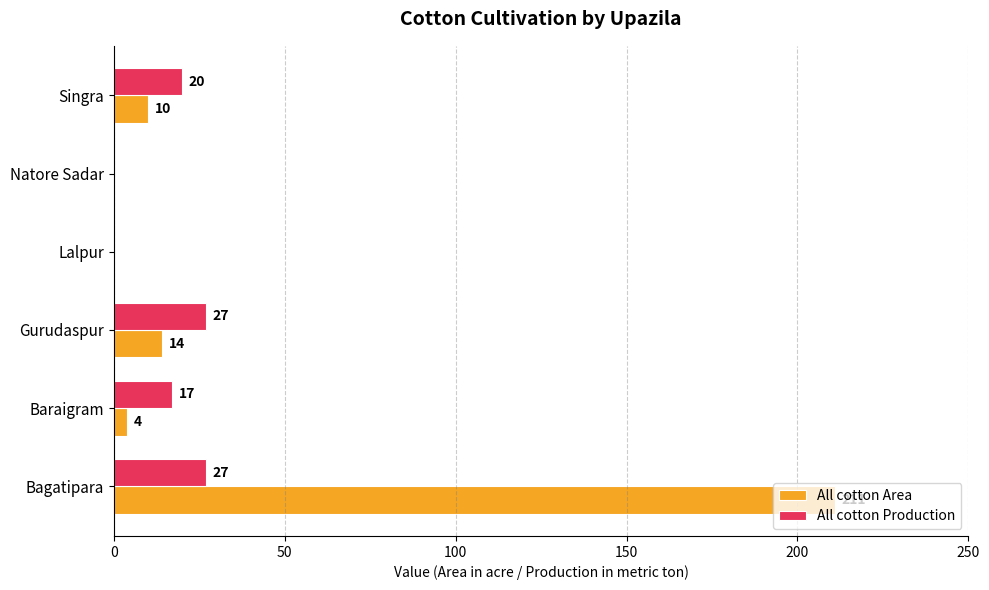

Where is All cotton Area nearest to the value 105?

Gurudaspur